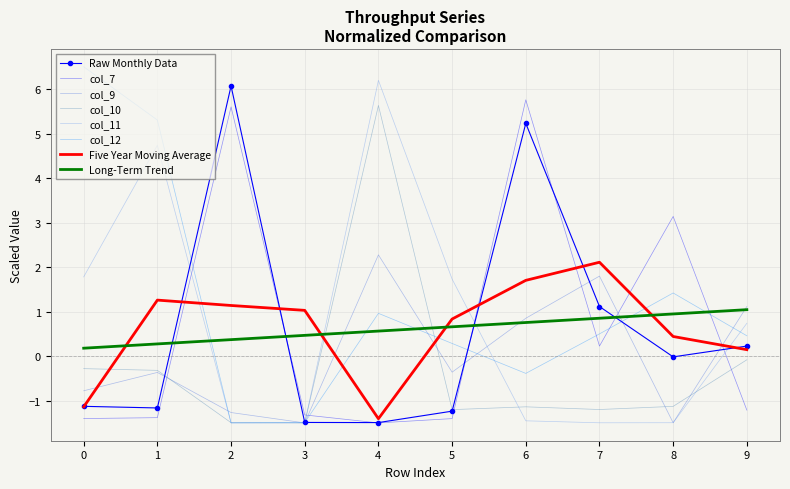

Is it true that Raw Monthly Data equals -1.5 at 3?

True